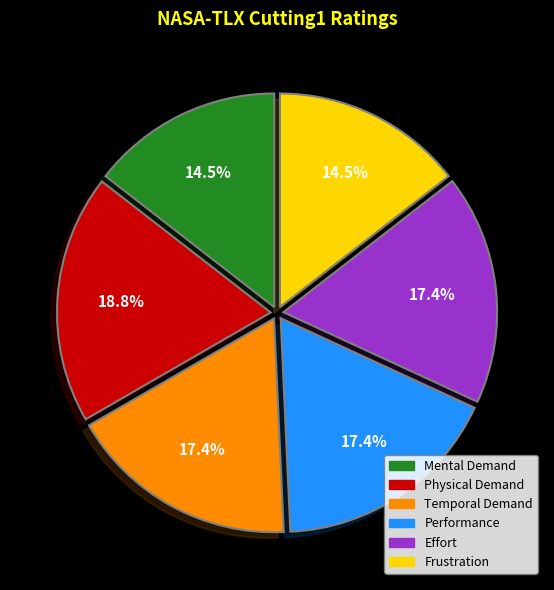

Does Temporal Demand represent more than half of the total?

No